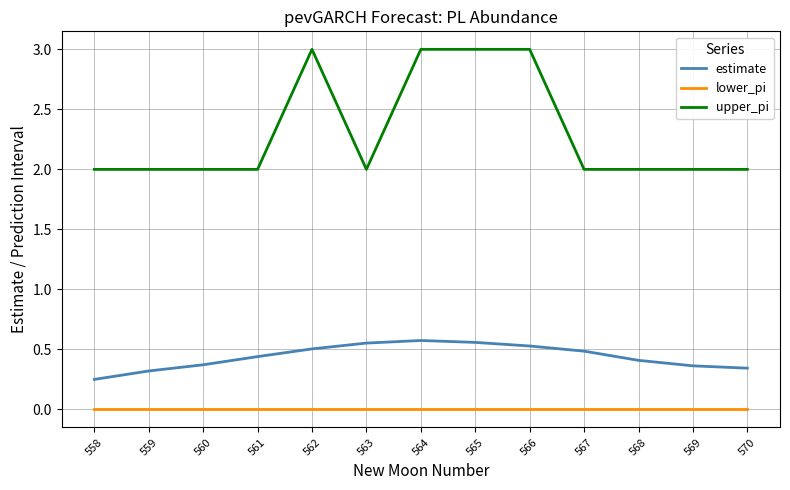

Rank the series by their average value, from lowest to highest.

lower_pi, estimate, upper_pi